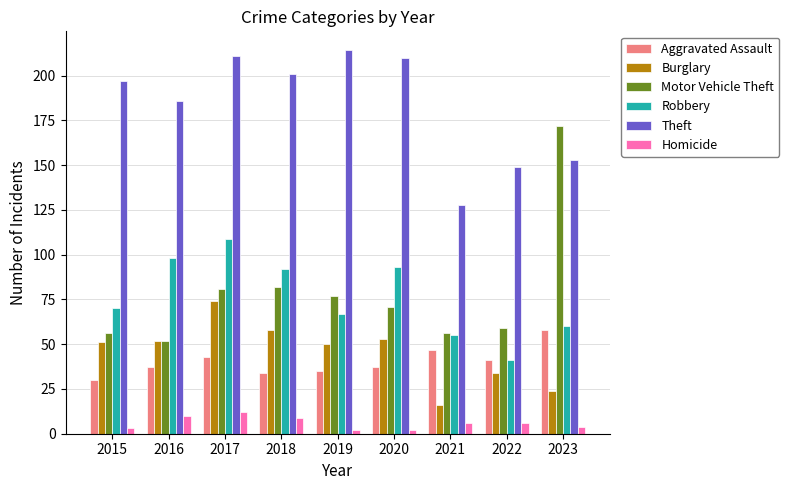

Which series has the largest range (max minus min)?

Motor Vehicle Theft